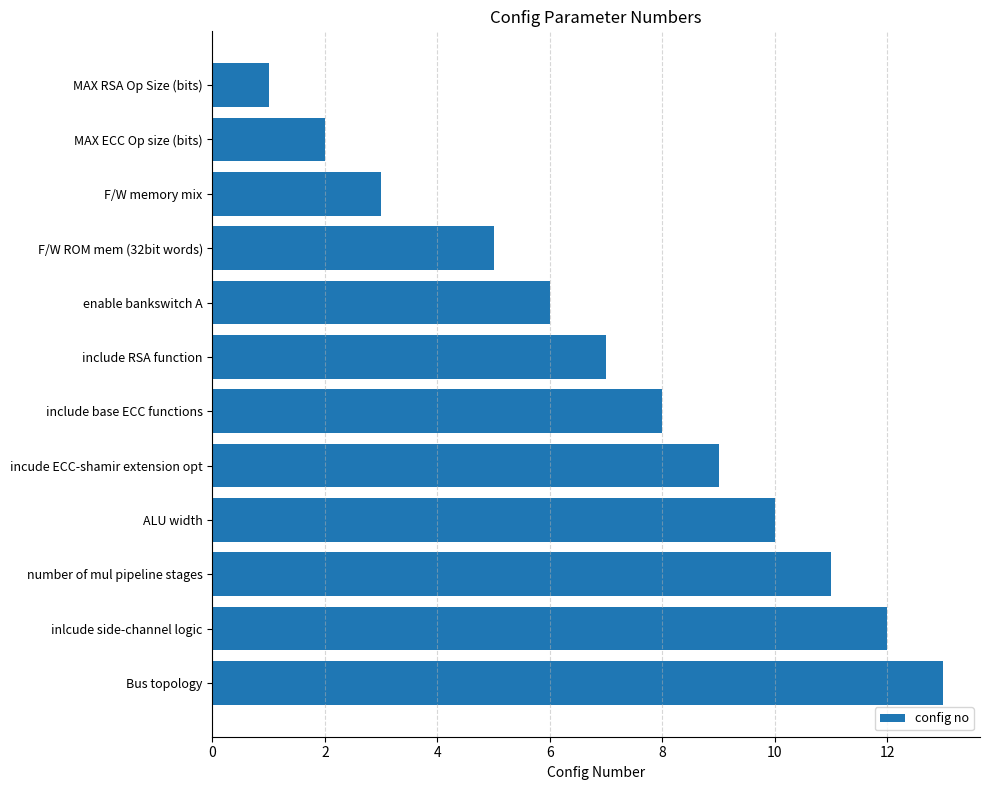

What is the difference between the maximum and minimum values?

12